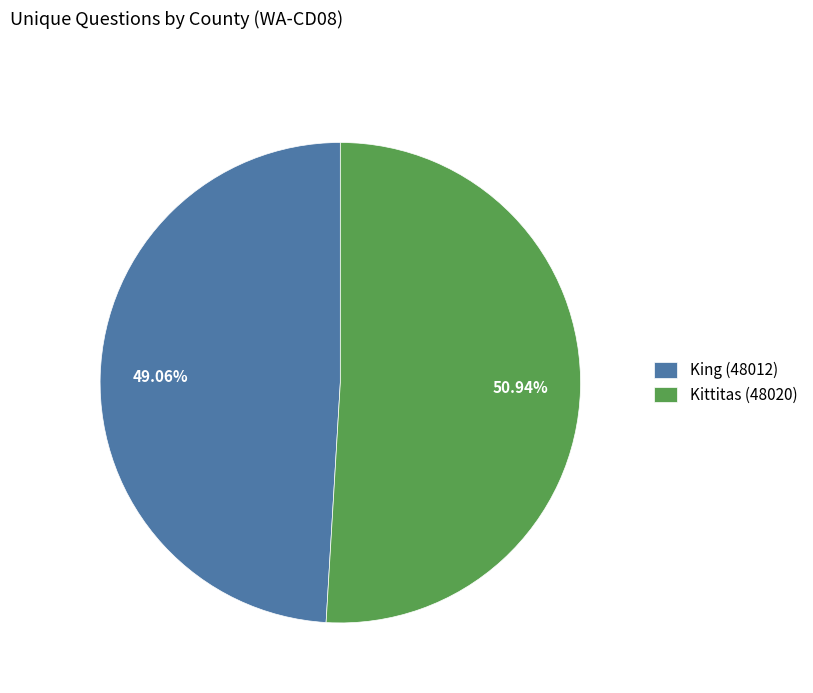

Is King (48012) the majority of the pie?

No